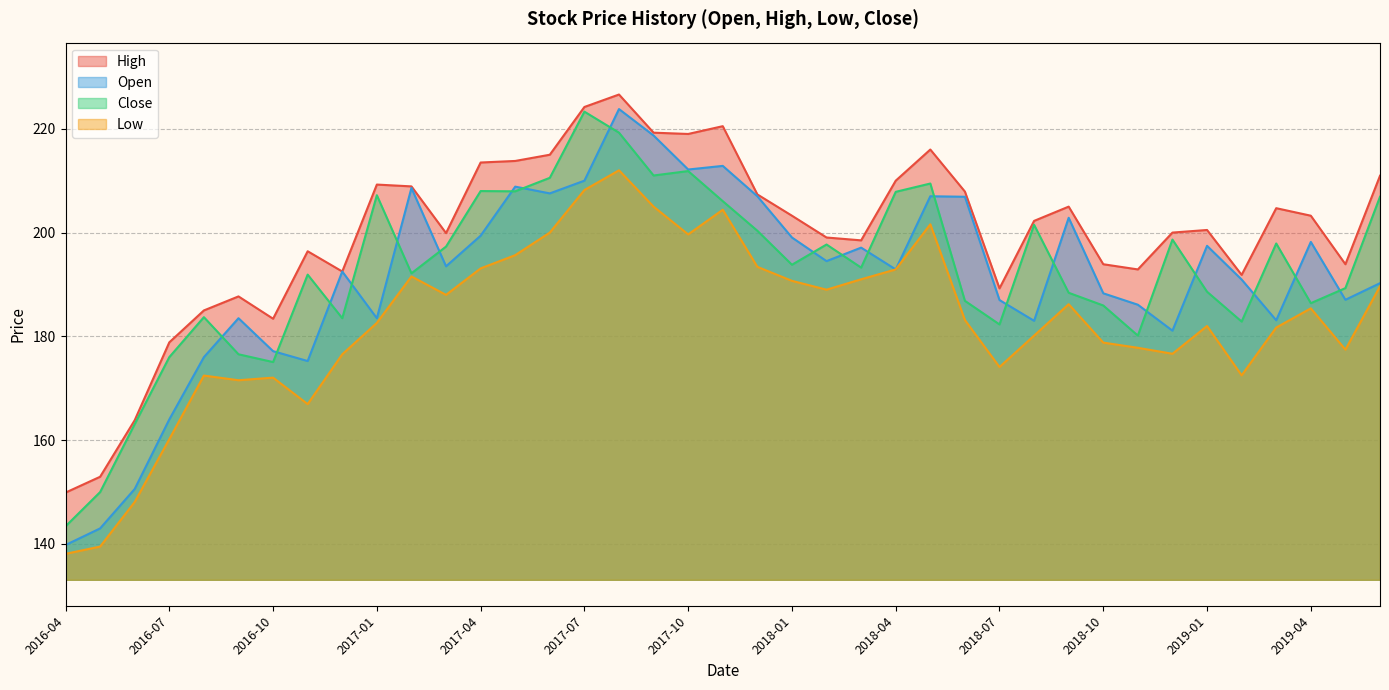

In Close, how many points are higher than both neighbors (excluding endpoints)?

11